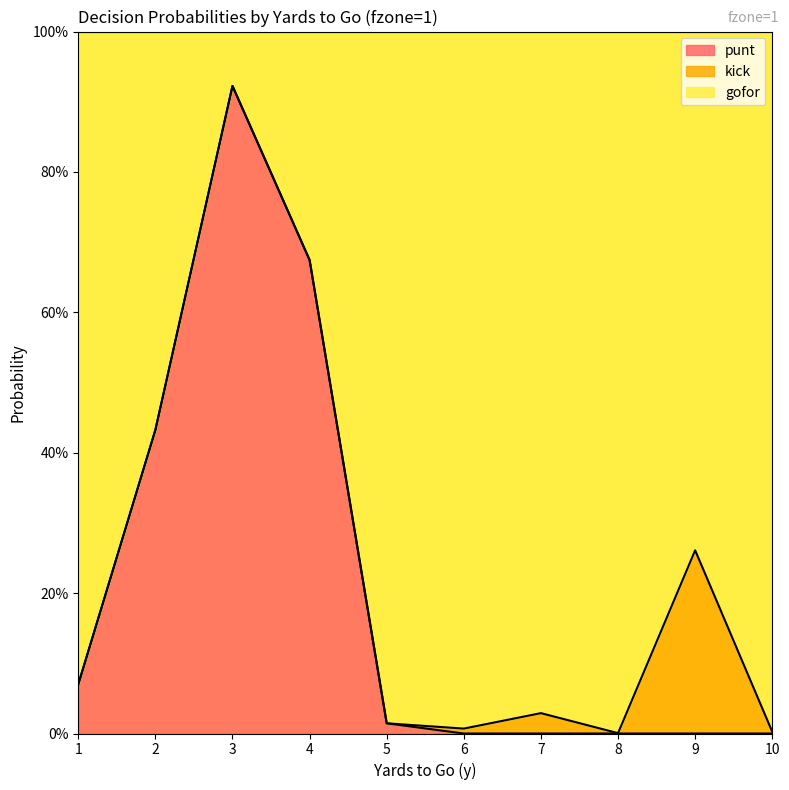

The value of punt at 2 is 0.4. True or false?

True